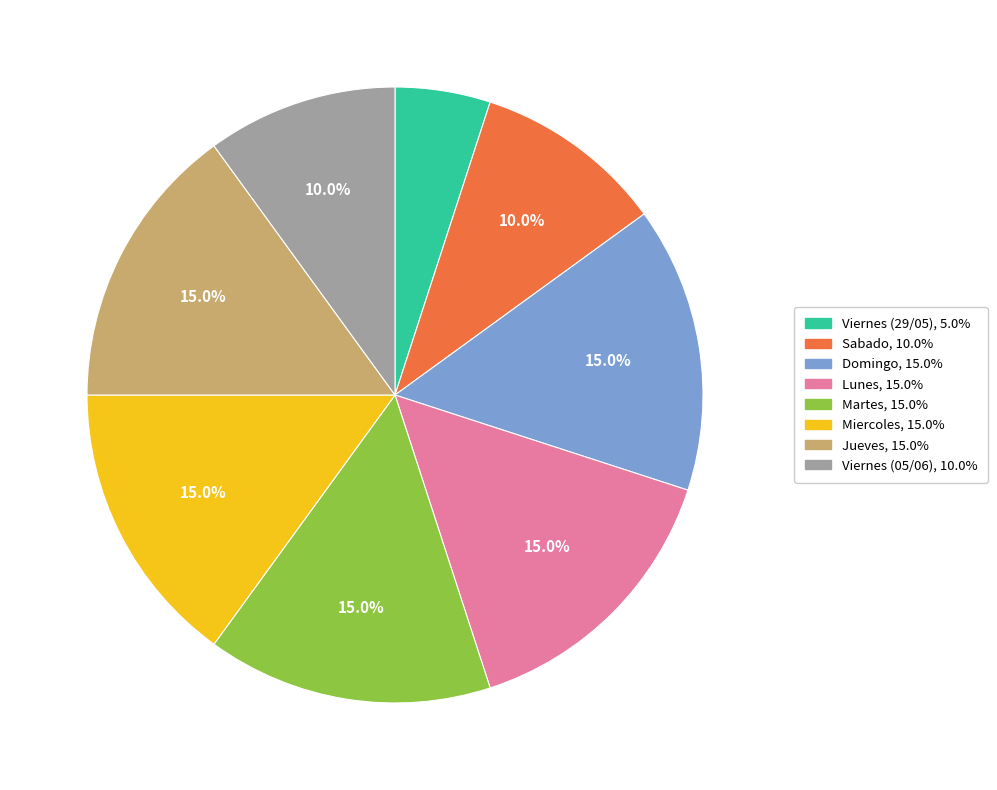

What portion of the pie excludes Martes?

85.0%